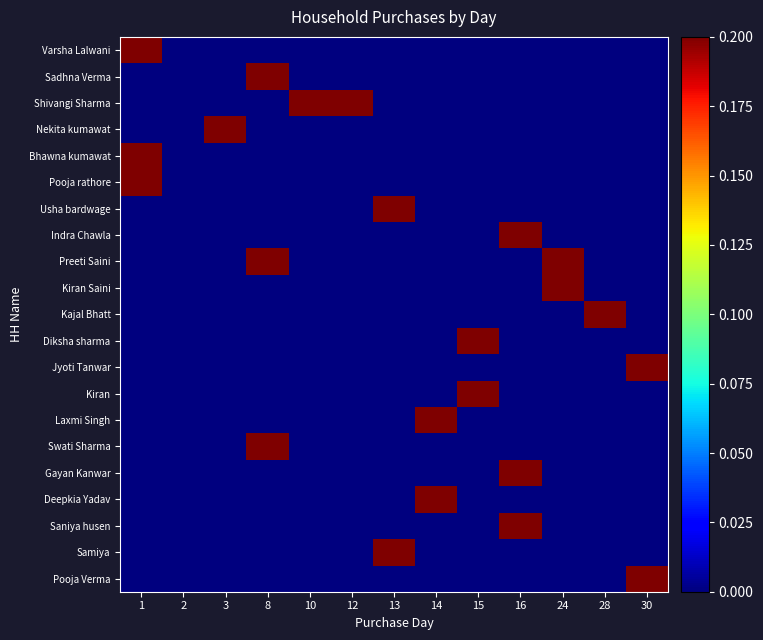

Reading left to right, what are all the values shown in this chart?

Varsha Lalwani: 1=0.3	2=0.0	3=0.0	8=0.0	10=0.0	12=0.0	13=0.0	14=0.0	15=0.0	16=0.0	24=0.0	28=0.0	30=0.0
Sadhna Verma: 1=0.0	2=0.0	3=0.0	8=0.3	10=0.0	12=0.0	13=0.0	14=0.0	15=0.0	16=0.0	24=0.0	28=0.0	30=0.0
Shivangi Sharma: 1=0.0	2=0.0	3=0.0	8=0.0	10=0.3	12=0.3	13=0.0	14=0.0	15=0.0	16=0.0	24=0.0	28=0.0	30=0.0
Nekita kumawat: 1=0.0	2=0.0	3=0.7	8=0.0	10=0.0	12=0.0	13=0.0	14=0.0	15=0.0	16=0.0	24=0.0	28=0.0	30=0.0
Bhawna kumawat: 1=0.3	2=0.0	3=0.0	8=0.0	10=0.0	12=0.0	13=0.0	14=0.0	15=0.0	16=0.0	24=0.0	28=0.0	30=0.0
Pooja rathore: 1=0.3	2=0.0	3=0.0	8=0.0	10=0.0	12=0.0	13=0.0	14=0.0	15=0.0	16=0.0	24=0.0	28=0.0	30=0.0
Usha bardwage: 1=0.0	2=0.0	3=0.0	8=0.0	10=0.0	12=0.0	13=0.7	14=0.0	15=0.0	16=0.0	24=0.0	28=0.0	30=0.0
Indra Chawla: 1=0.0	2=0.0	3=0.0	8=0.0	10=0.0	12=0.0	13=0.0	14=0.0	15=0.0	16=0.7	24=0.0	28=0.0	30=0.0
Preeti Saini: 1=0.0	2=0.0	3=0.0	8=0.3	10=0.0	12=0.0	13=0.0	14=0.0	15=0.0	16=0.0	24=0.3	28=0.0	30=0.0
Kiran Saini: 1=0.0	2=0.0	3=0.0	8=0.0	10=0.0	12=0.0	13=0.0	14=0.0	15=0.0	16=0.0	24=0.7	28=0.0	30=0.0
Kajal Bhatt: 1=0.0	2=0.0	3=0.0	8=0.0	10=0.0	12=0.0	13=0.0	14=0.0	15=0.0	16=0.0	24=0.0	28=0.7	30=0.0
Diksha sharma: 1=0.0	2=0.0	3=0.0	8=0.0	10=0.0	12=0.0	13=0.0	14=0.0	15=1.0	16=0.0	24=0.0	28=0.0	30=0.0
Jyoti Tanwar: 1=0.0	2=0.0	3=0.0	8=0.0	10=0.0	12=0.0	13=0.0	14=0.0	15=0.0	16=0.0	24=0.0	28=0.0	30=0.7
Kiran: 1=0.0	2=0.0	3=0.0	8=0.0	10=0.0	12=0.0	13=0.0	14=0.0	15=0.7	16=0.0	24=0.0	28=0.0	30=0.0
Laxmi Singh: 1=0.0	2=0.0	3=0.0	8=0.0	10=0.0	12=0.0	13=0.0	14=0.7	15=0.0	16=0.0	24=0.0	28=0.0	30=0.0
Swati Sharma: 1=0.0	2=0.0	3=0.0	8=0.3	10=0.0	12=0.0	13=0.0	14=0.0	15=0.0	16=0.0	24=0.0	28=0.0	30=0.0
Gayan Kanwar: 1=0.0	2=0.0	3=0.0	8=0.0	10=0.0	12=0.0	13=0.0	14=0.0	15=0.0	16=0.7	24=0.0	28=0.0	30=0.0
Deepkia Yadav: 1=0.0	2=0.0	3=0.0	8=0.0	10=0.0	12=0.0	13=0.0	14=0.7	15=0.0	16=0.0	24=0.0	28=0.0	30=0.0
Saniya husen: 1=0.0	2=0.0	3=0.0	8=0.0	10=0.0	12=0.0	13=0.0	14=0.0	15=0.0	16=0.7	24=0.0	28=0.0	30=0.0
Samiya: 1=0.0	2=0.0	3=0.0	8=0.0	10=0.0	12=0.0	13=0.7	14=0.0	15=0.0	16=0.0	24=0.0	28=0.0	30=0.0
Pooja Verma: 1=0.0	2=0.0	3=0.0	8=0.0	10=0.0	12=0.0	13=0.0	14=0.0	15=0.0	16=0.0	24=0.0	28=0.0	30=0.7